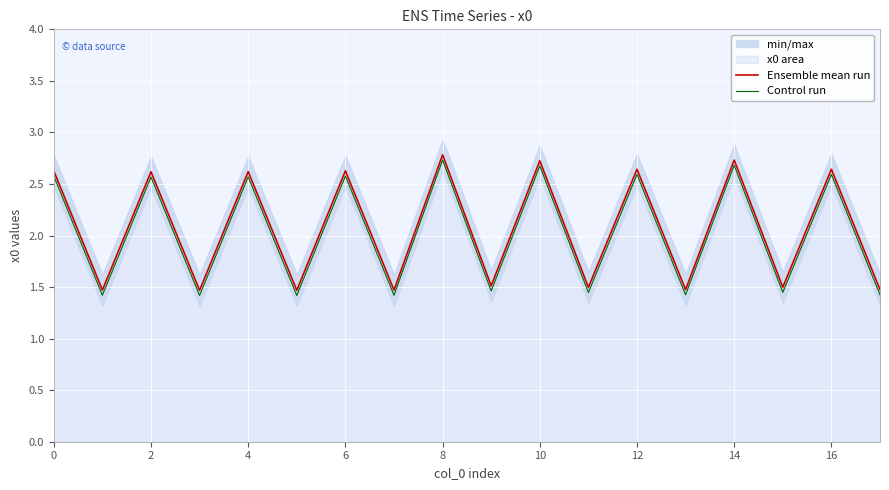

The value of Ensemble mean run at 16 is 4.1. True or false?

False